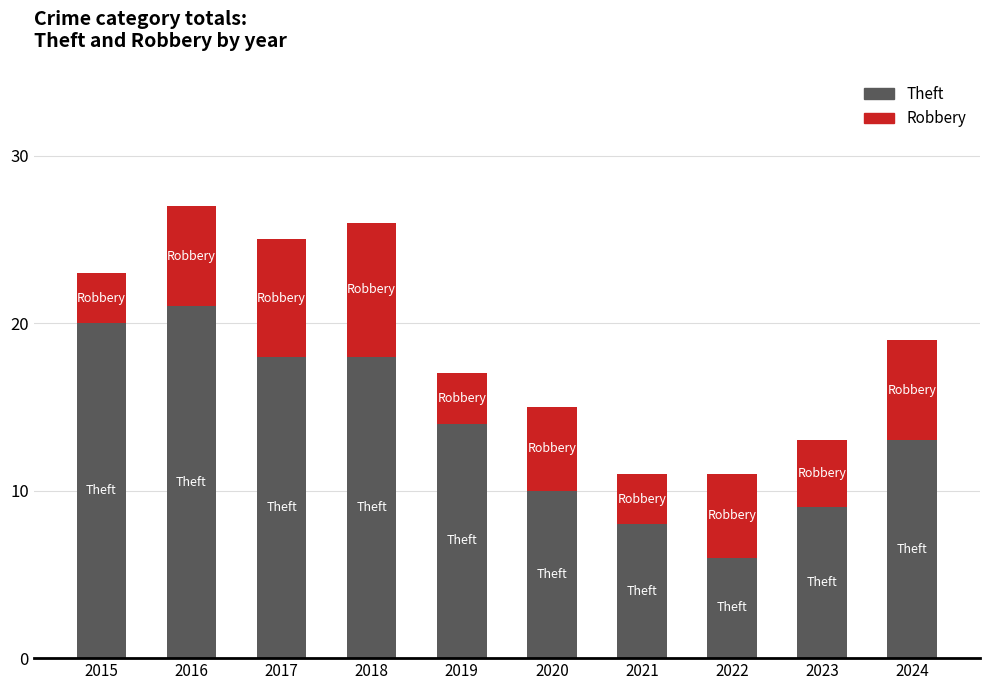

Which category has the highest value in the Theft series?

2016